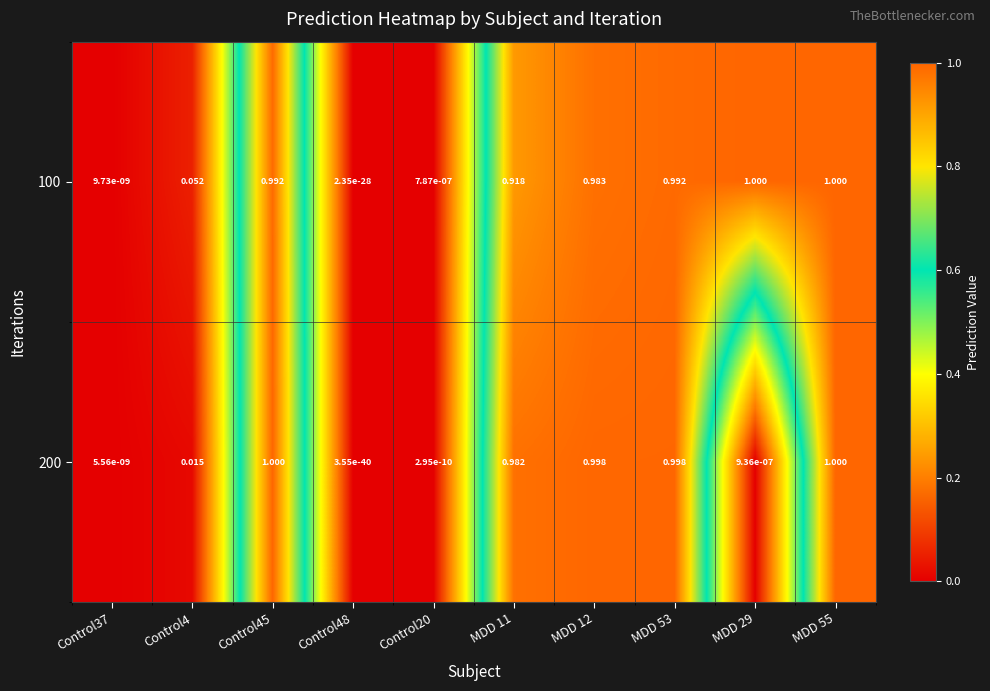

Is the value of 200 at MDD 55 greater than the value of 100 at Control45?

Yes